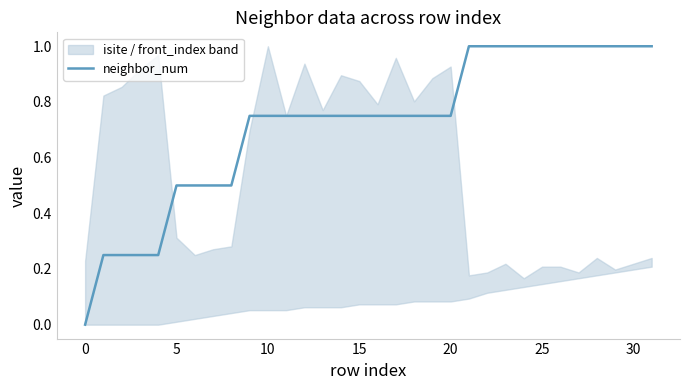

What is the greatest value displayed?

1.0